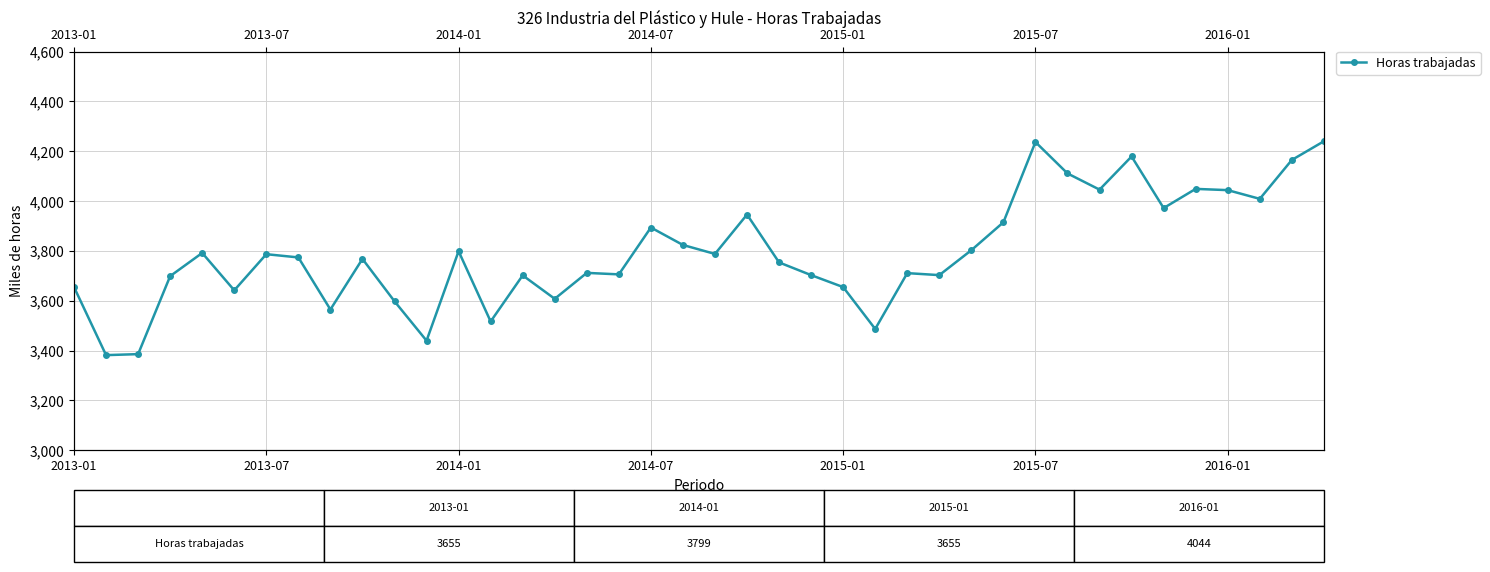

Is it true that the value at 21 is 3946?

True